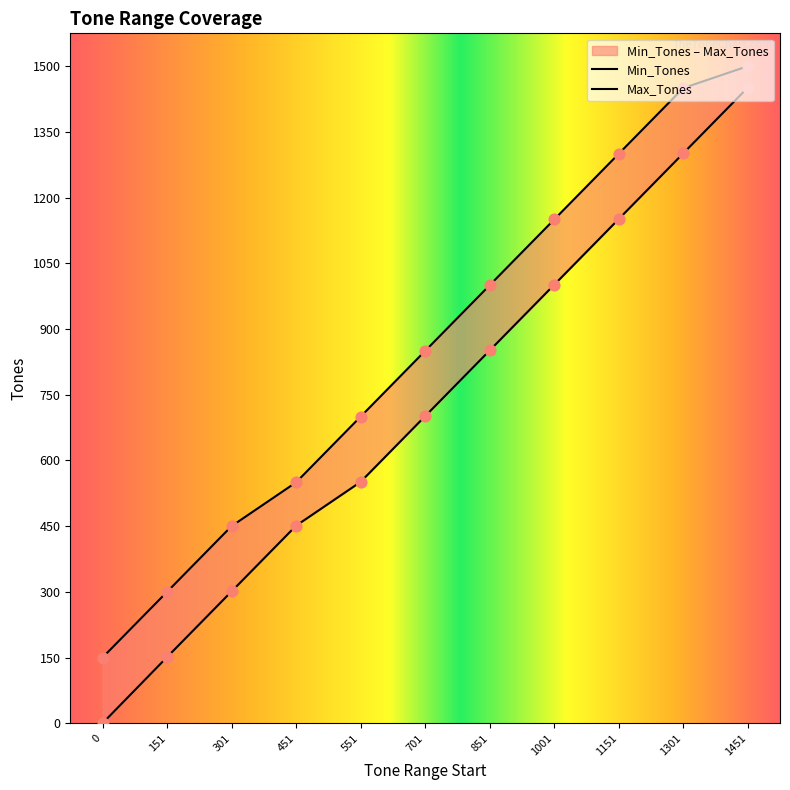

Which series reaches the minimum Y coordinate?

Min_Tones